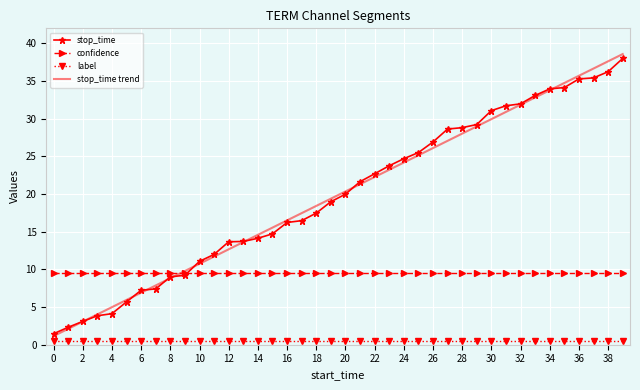

Which series has the largest range (max minus min)?

stop_time trend